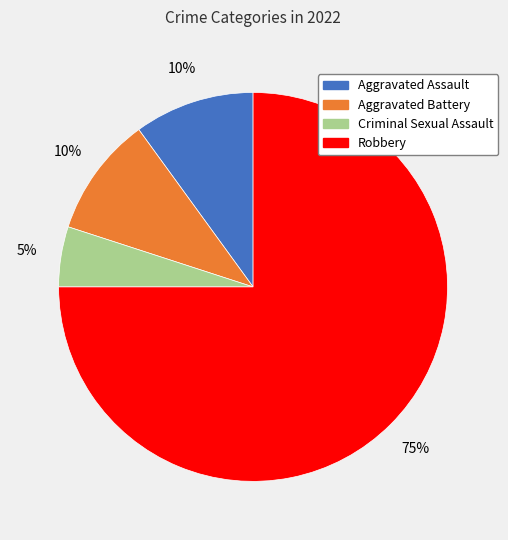

Is there any slice that represents more than half of the pie?

Yes